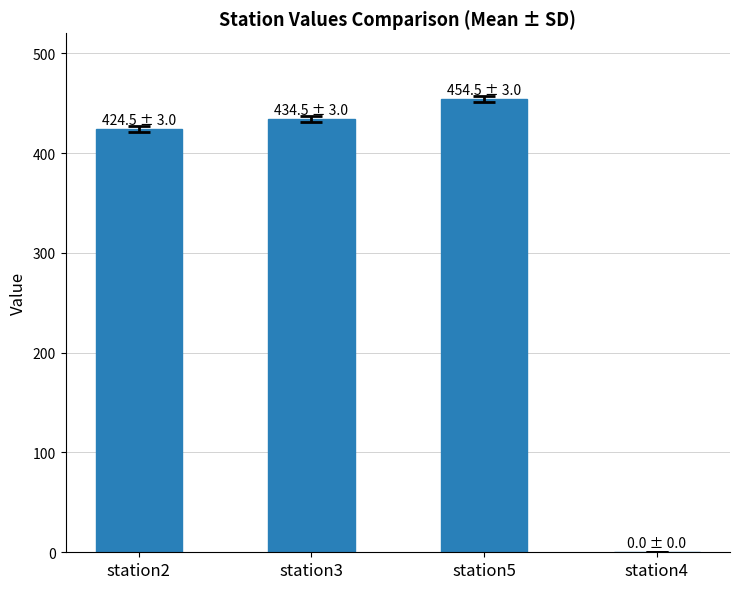

What is the average value?

328.4